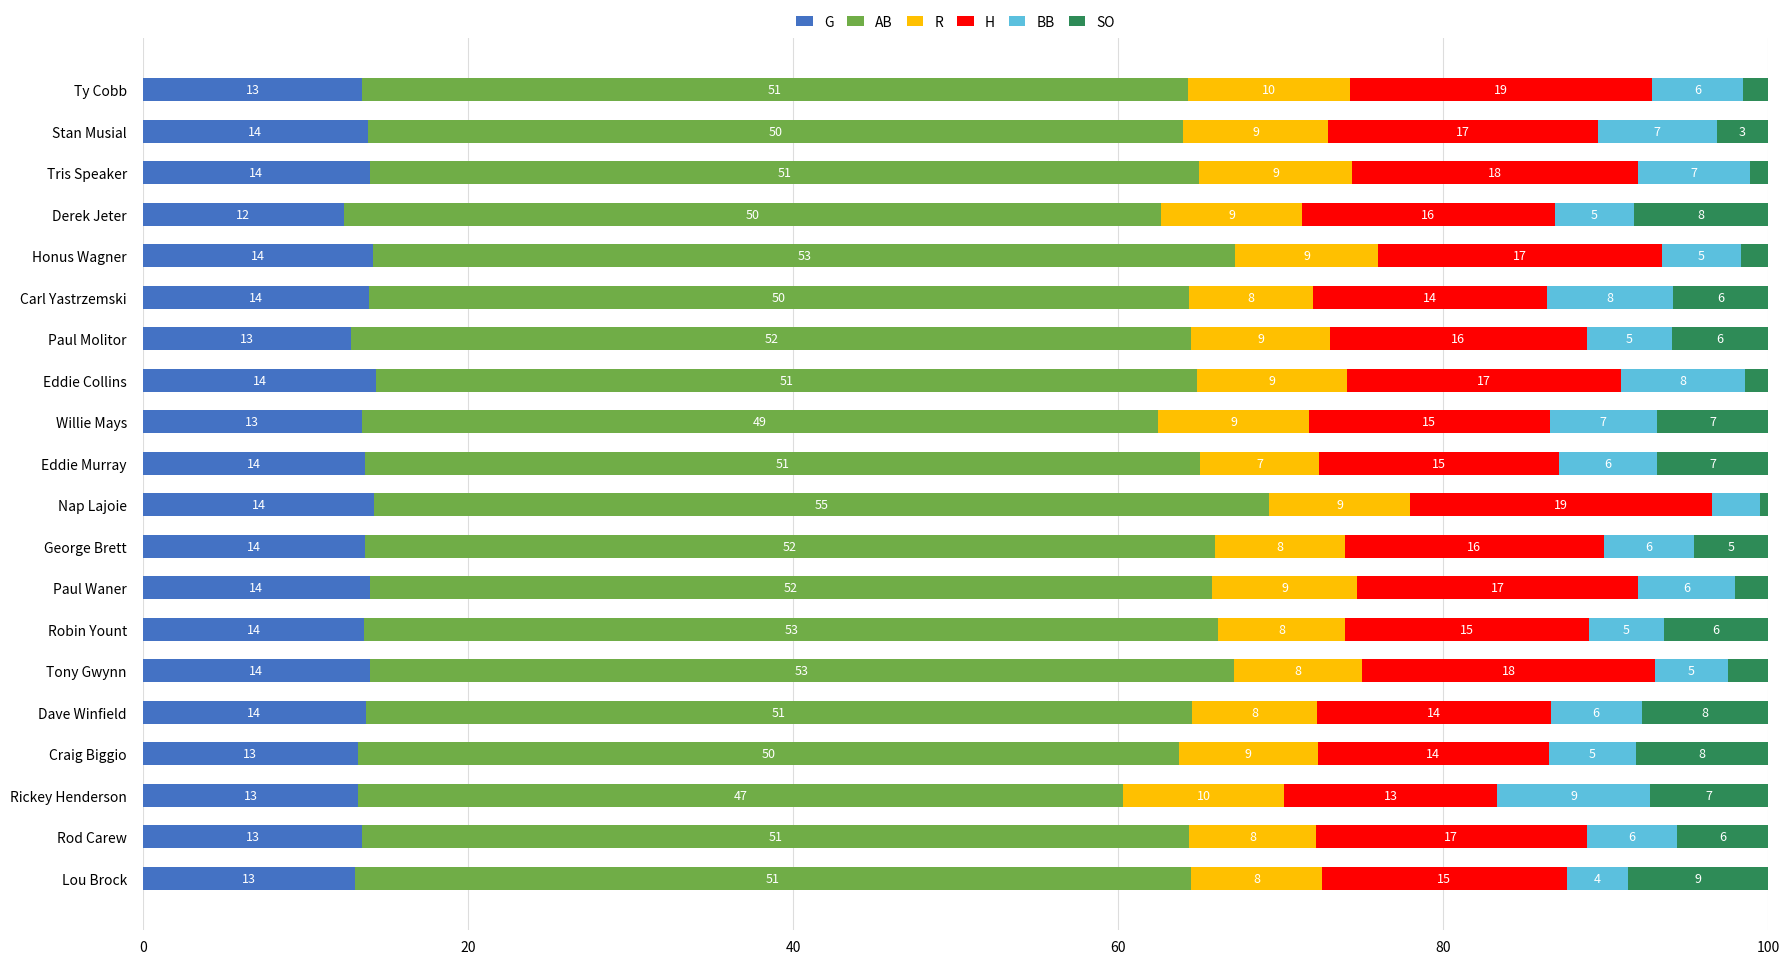

What is the minimum value for G?

12.3